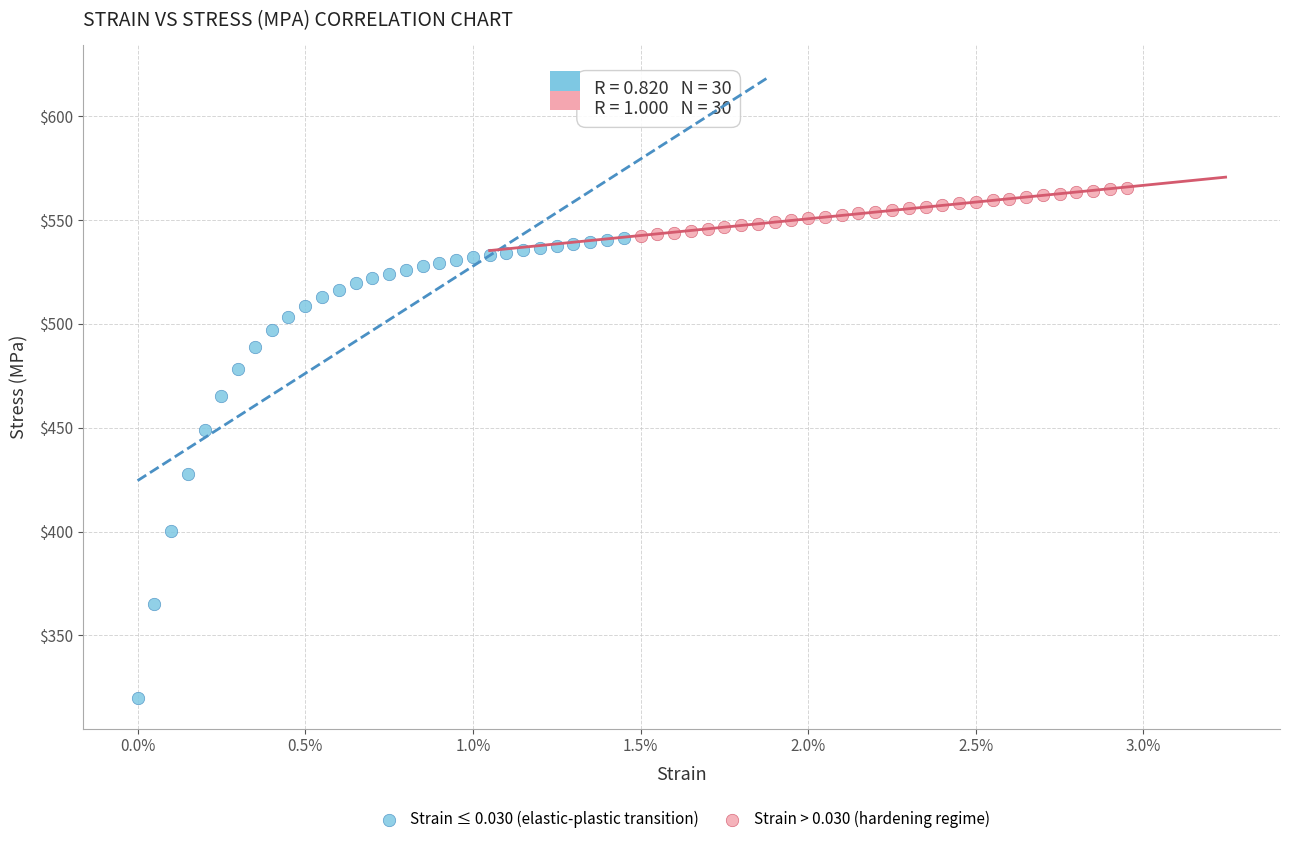

Which series has the largest Y range (max minus min)?

Strain ≤ 0.030 (elastic-plastic transition)